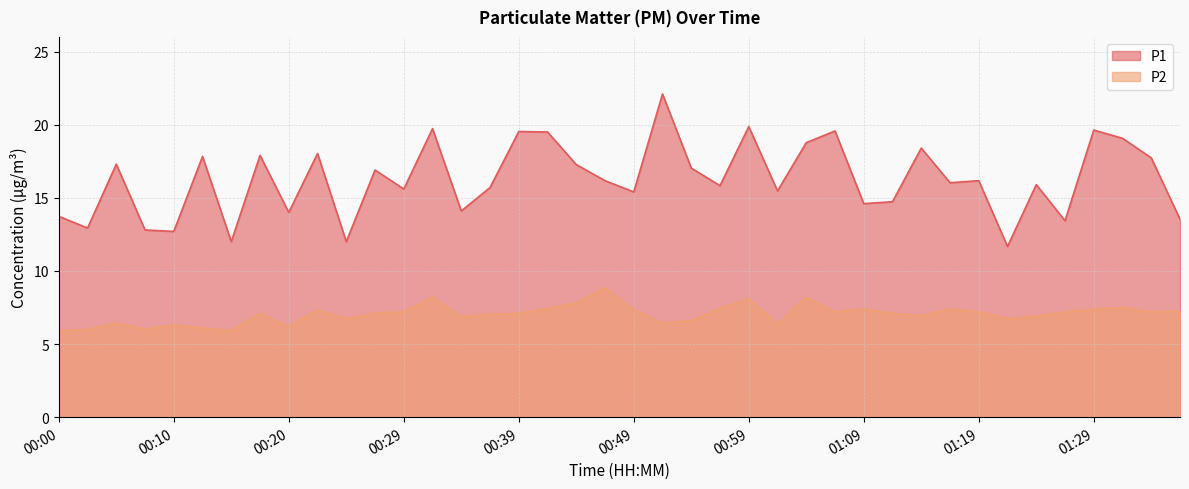

What is the spread (max minus min) of values at 01:01?

9.1